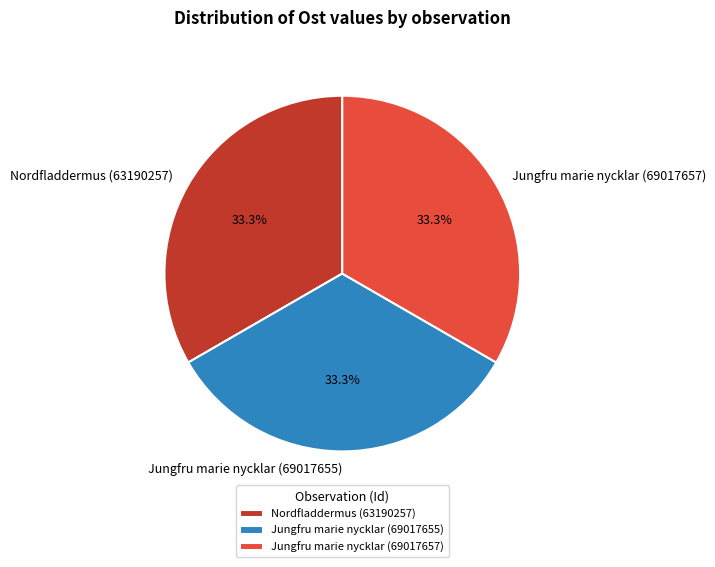

Combined, do Jungfru marie nycklar (69017655) and Nordfladdermus (63190257) account for over 50%?

Yes